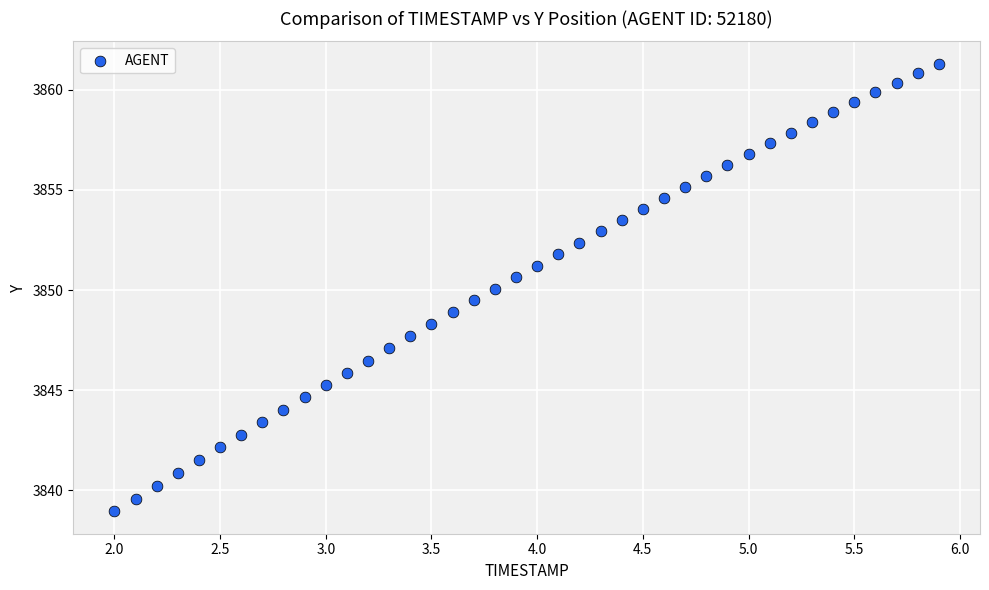

What is the range of X values (max minus min)?

3.9